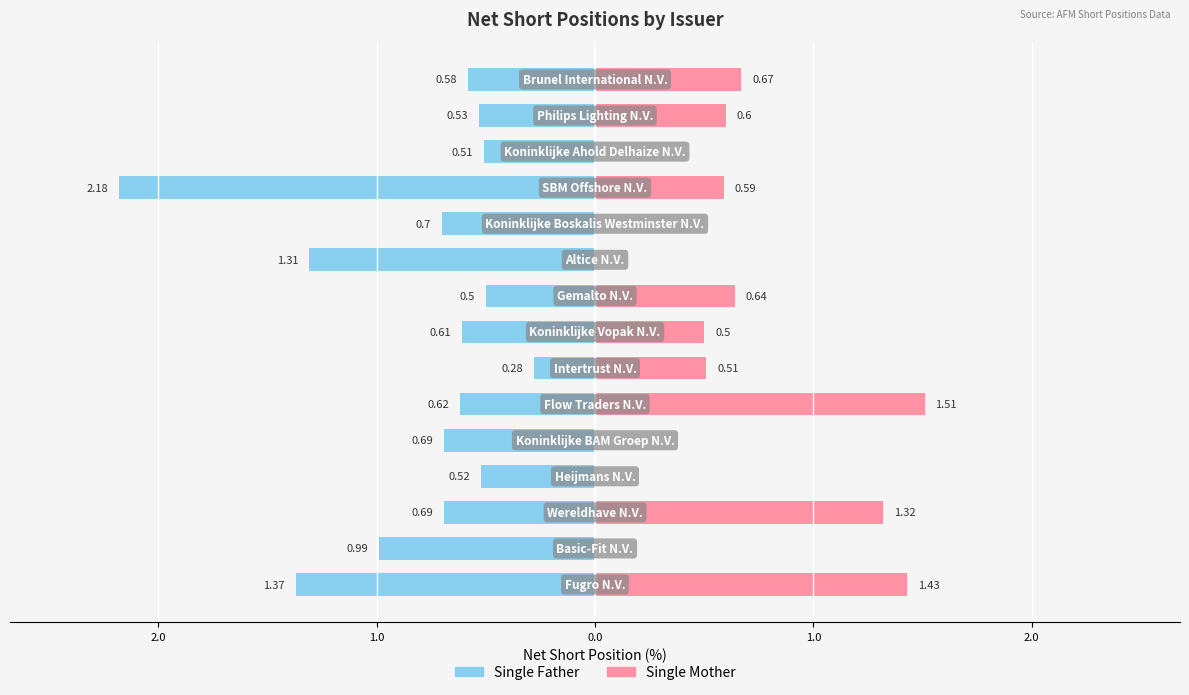

List the series in order of their overall mean, highest first.

Single Mother, Single Father